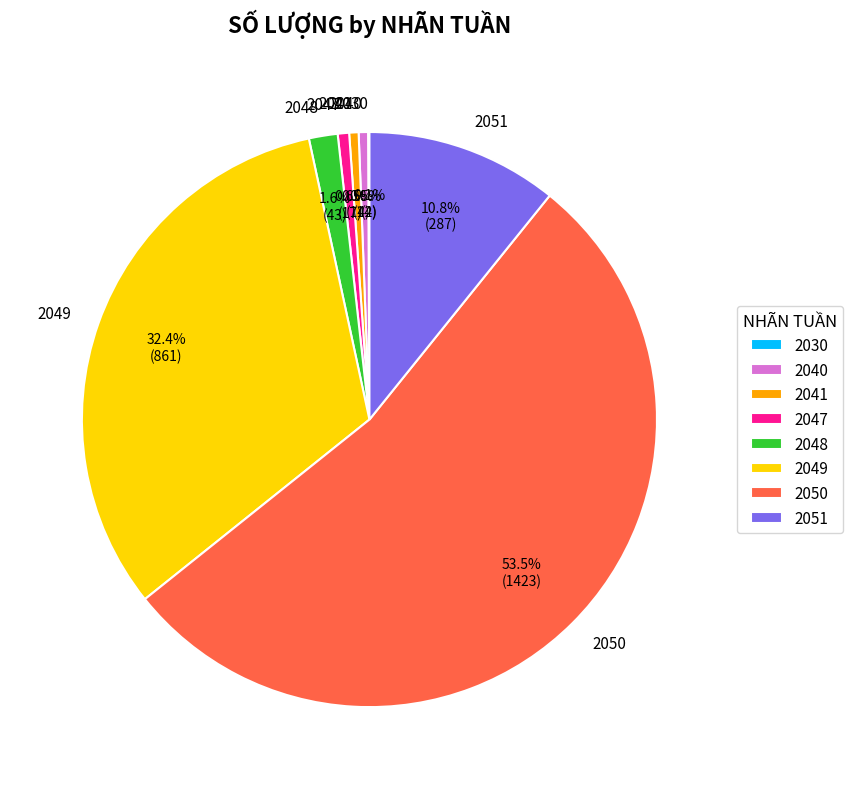

Which category accounts for the majority?

2050